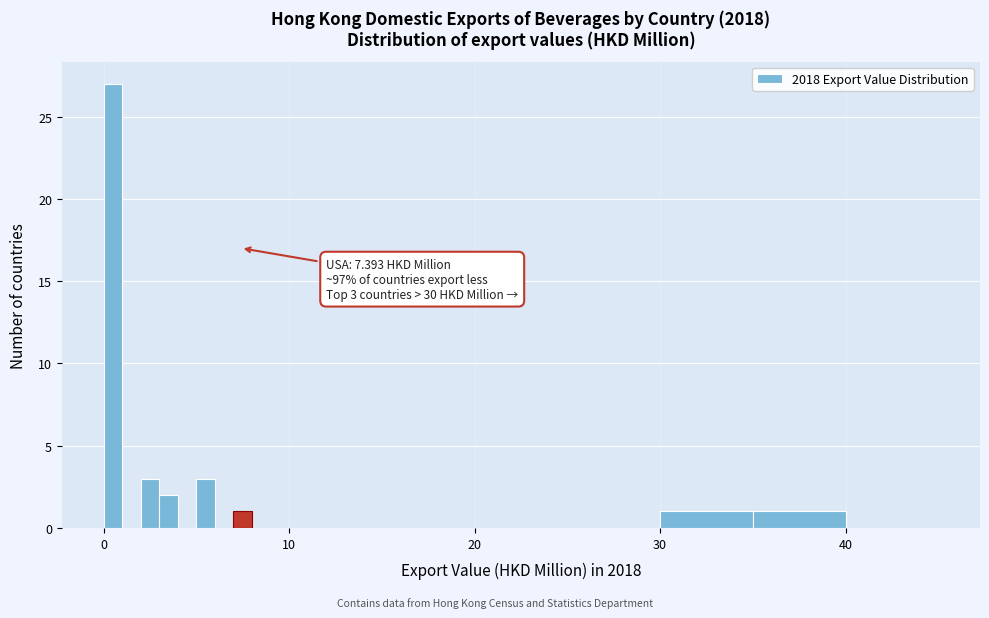

Around what value on the x-axis is the tallest bar? Give the approximate position of its centre, as read against the axis.

1